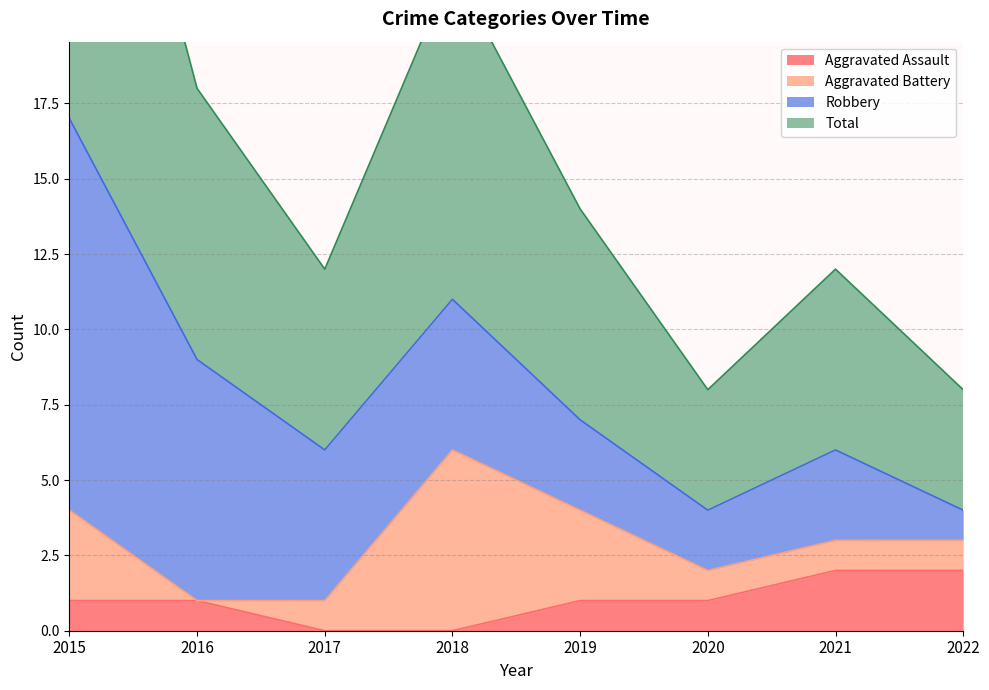

What is the value of the Total point at the 4th from the left?

11